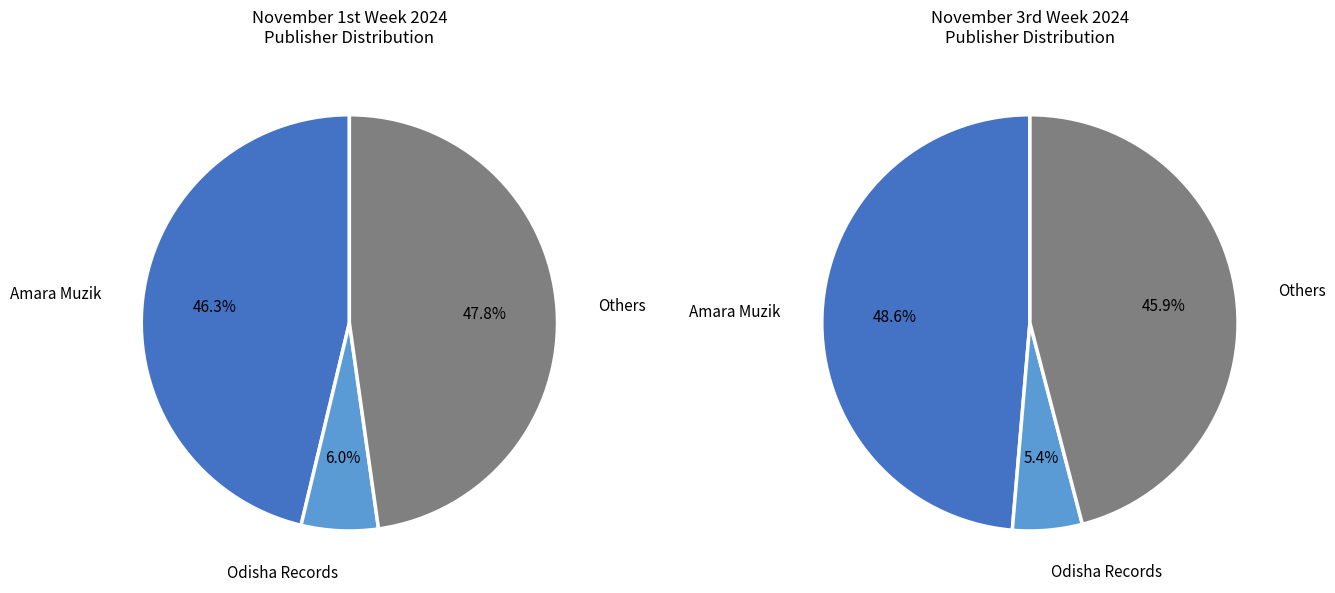

Which series has the widest spread of values?

November_3rd_week_2024